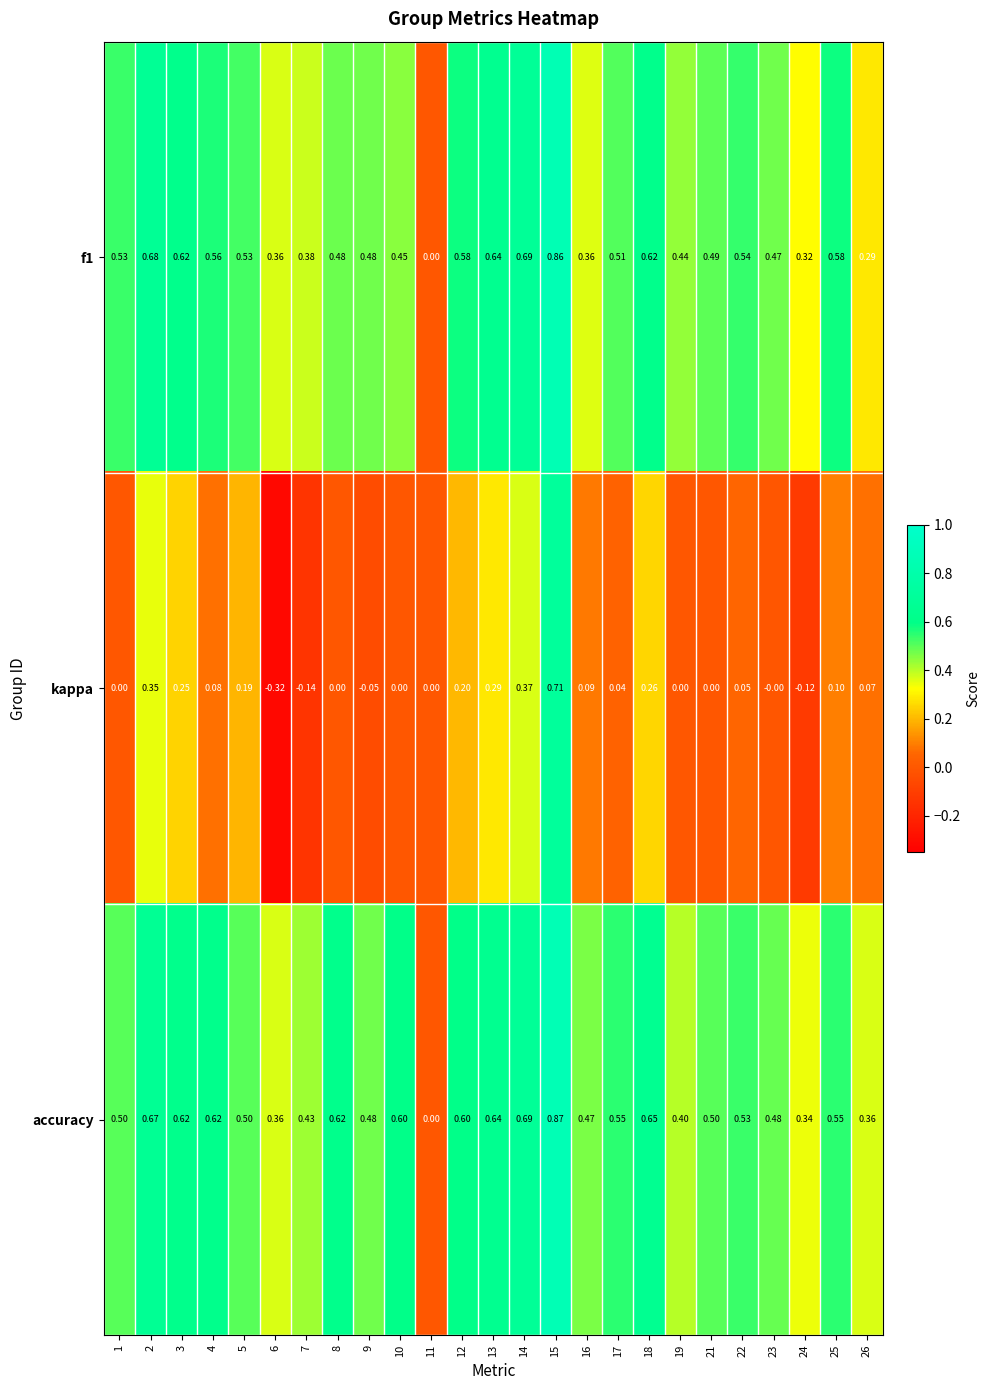

Is the value of kappa at 4 greater than the value of accuracy at 23?

No